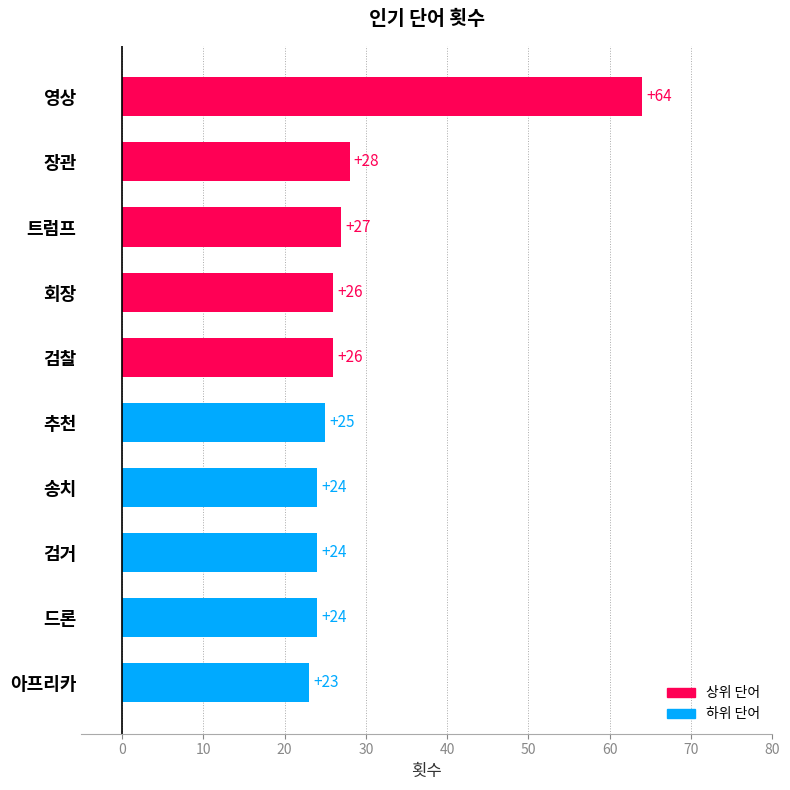

At which label is the value closest to 43?

장관